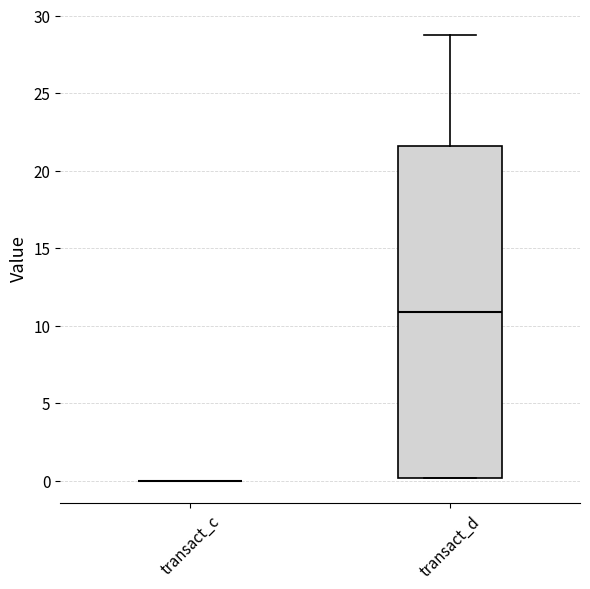

Reading left to right, transcribe this box plot: for each box, give where its median line is, the range the box spans, and where its two whiskers end, as read against the y-axis. The values are not printed on the chart, so give them approximately, as read against the axis.

transact_c: box collapsed to a line at 0.0, whiskers 0.0 to 0.0
transact_d: median 11.0, box 0.0 to 21.5, whiskers 0.0 to 29.0